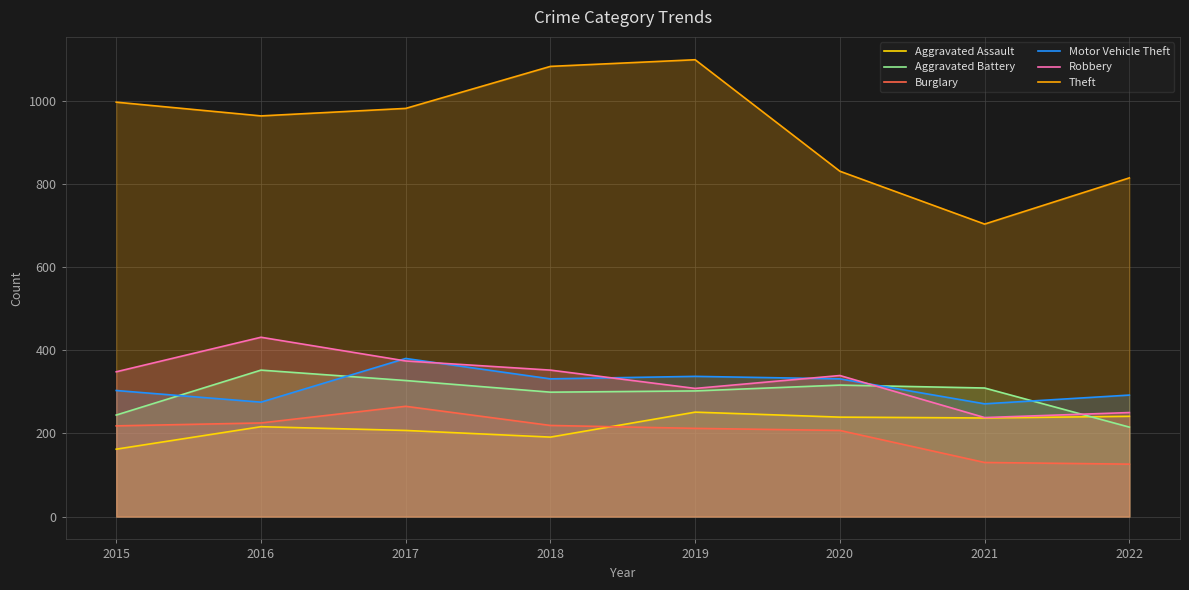

At how many categories does at least one series exceed 329?

8